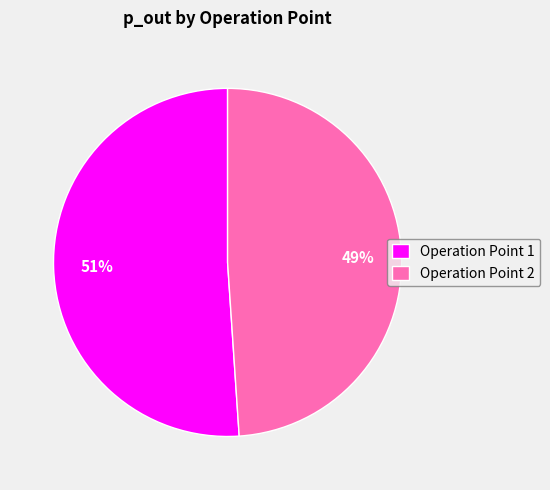

To the nearest percent, what portion does Operation Point 2 represent?

49%